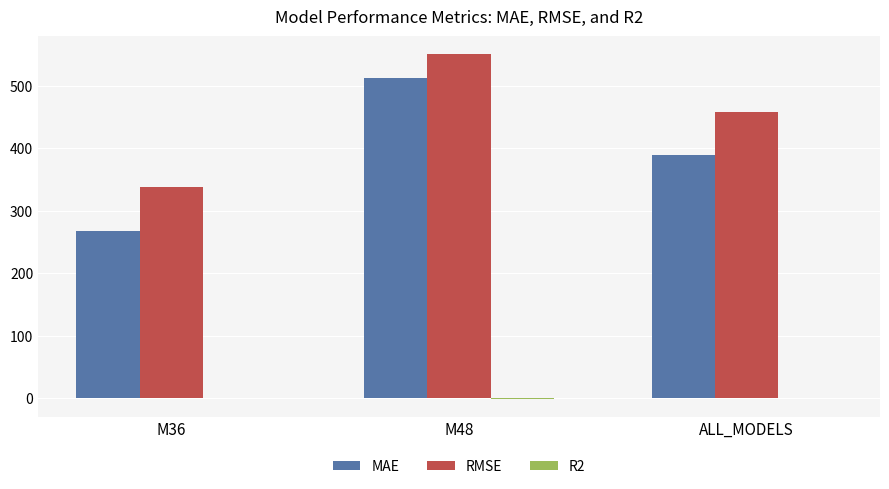

Between M36 and M48, which series saw the biggest shift?

MAE